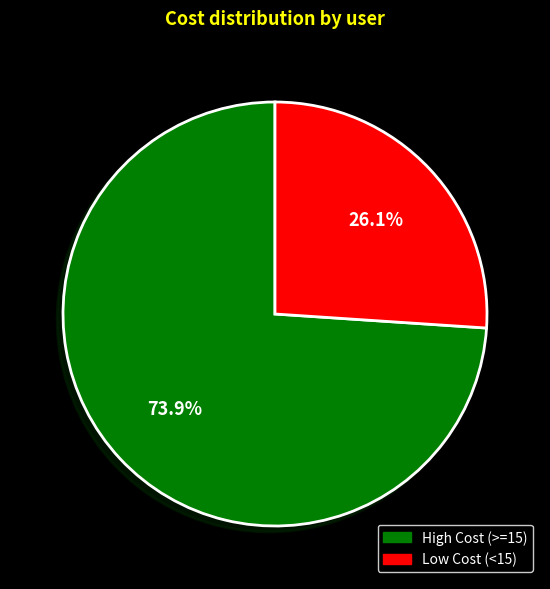

Which slice represents more than half of the pie?

High Cost (>=15)